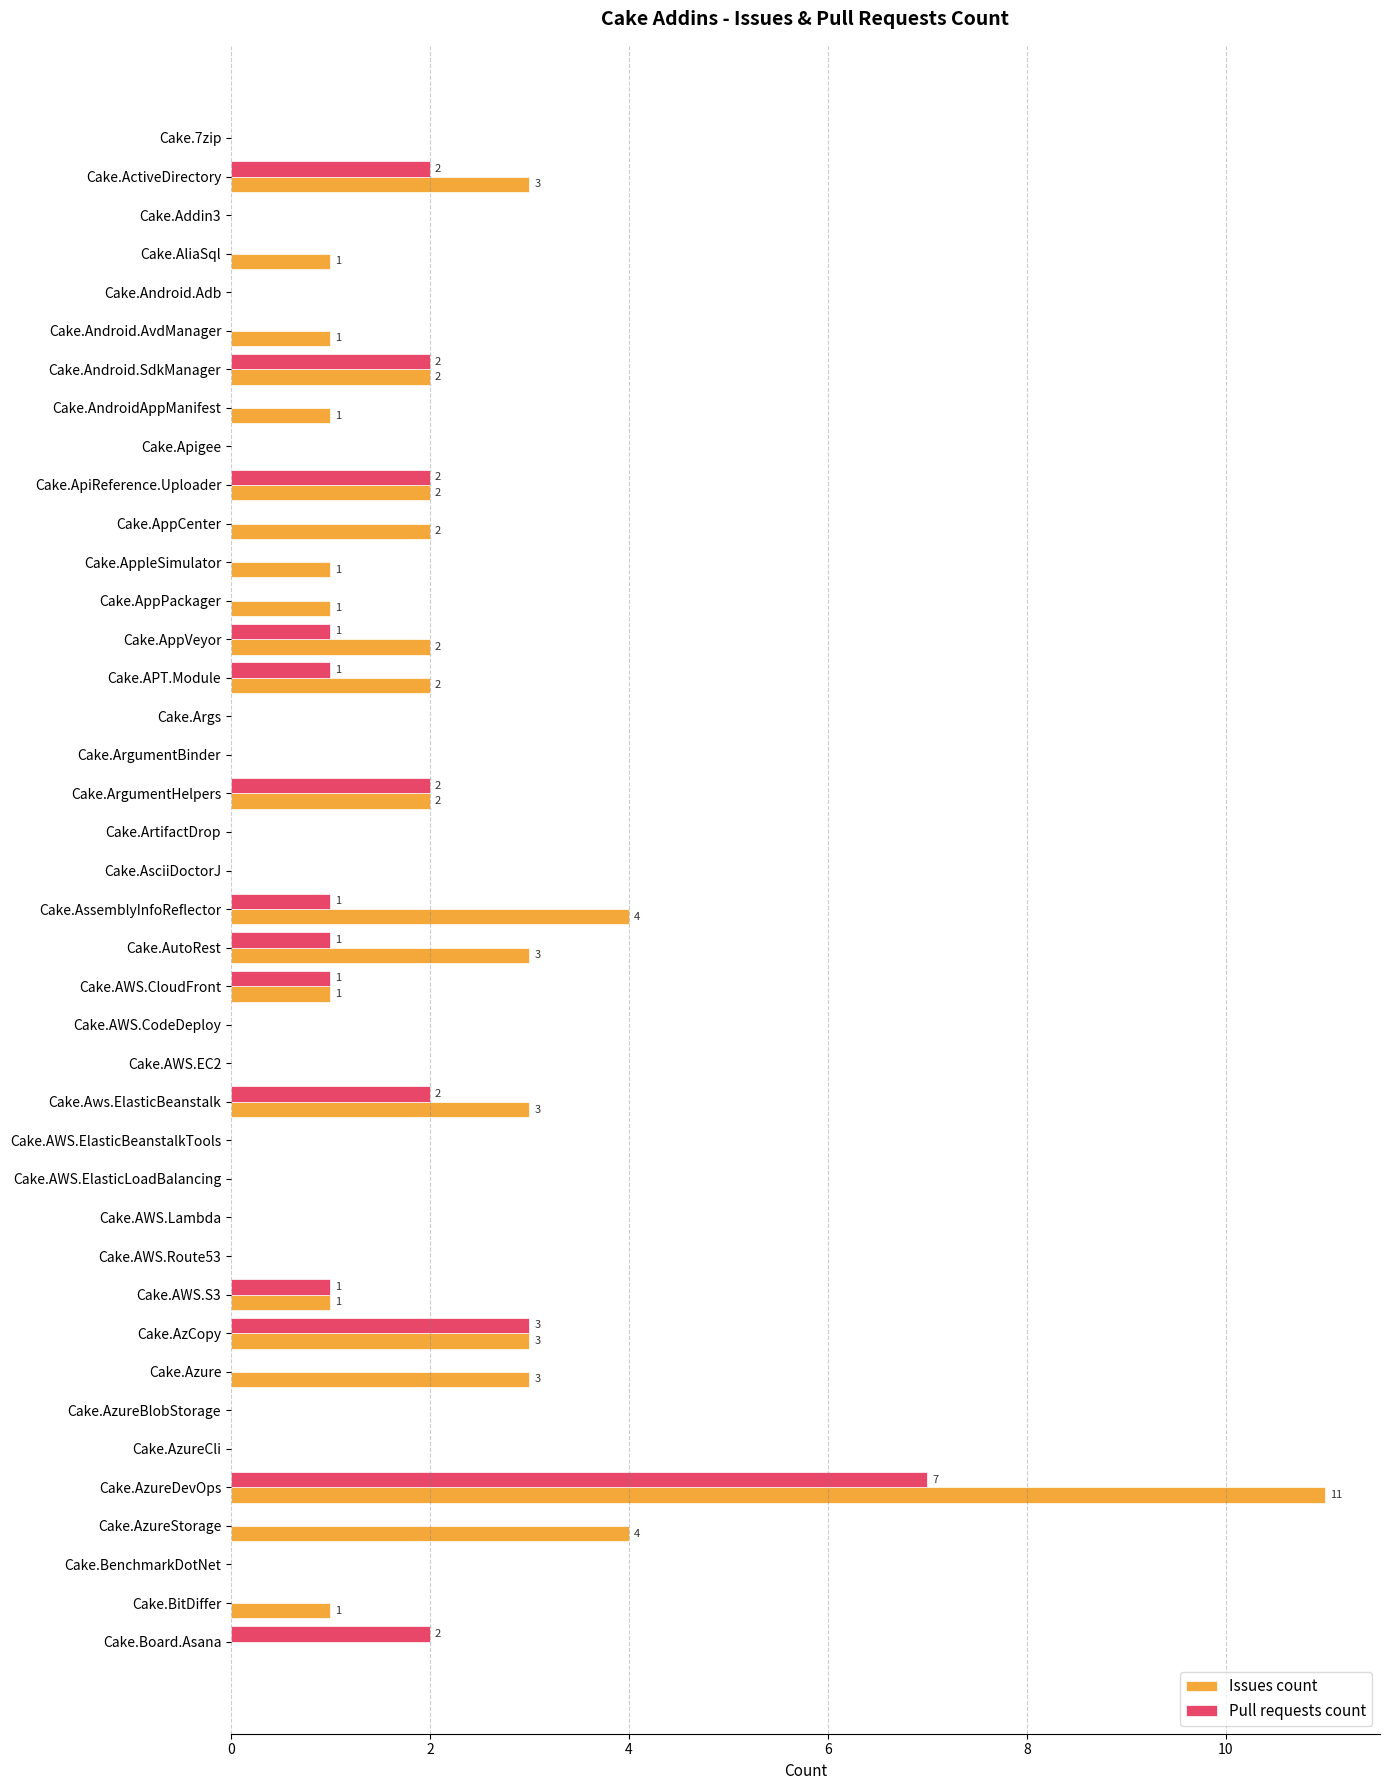

What is the sum of all Pull requests count values?

28